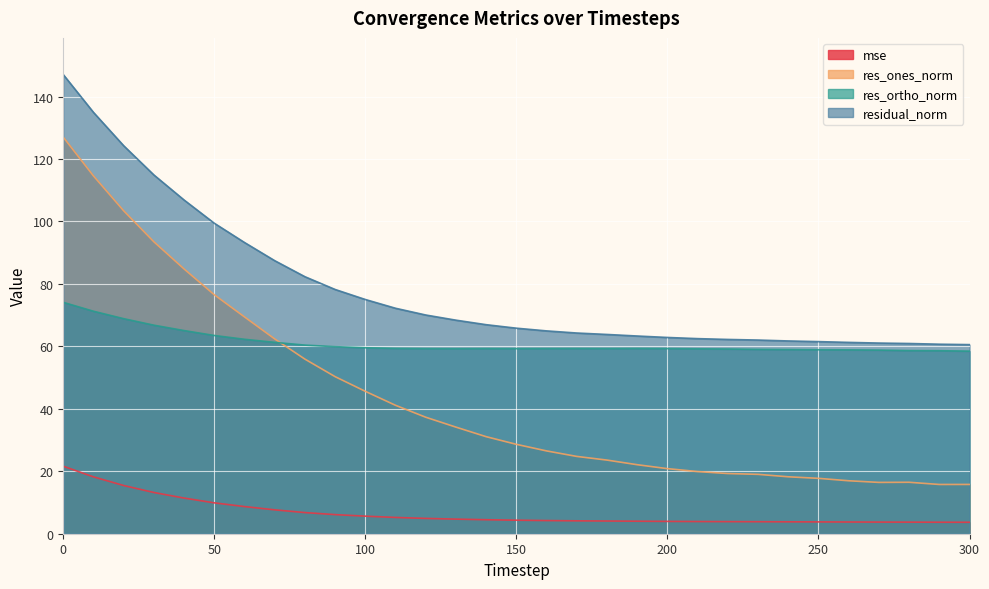

What is the value of the res_ones_norm point at the 8th from the left?

62.4